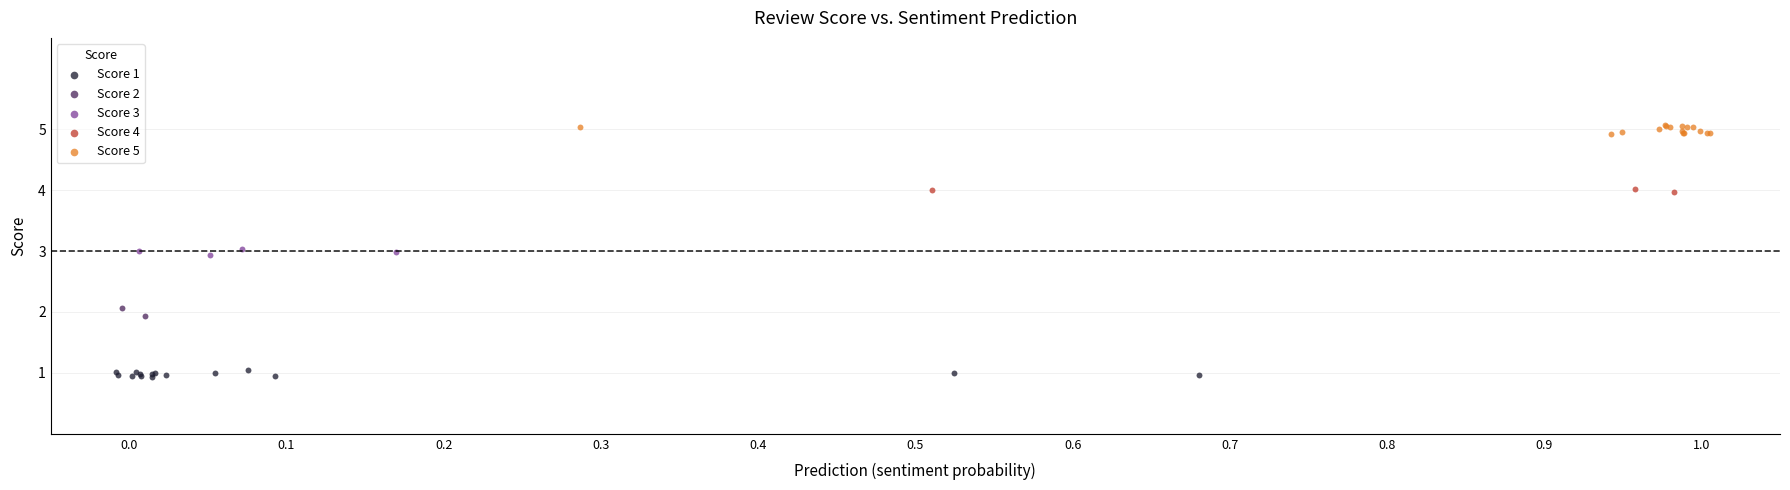

What are all the series names shown in the legend?

Score 1, Score 2, Score 3, Score 4, Score 5